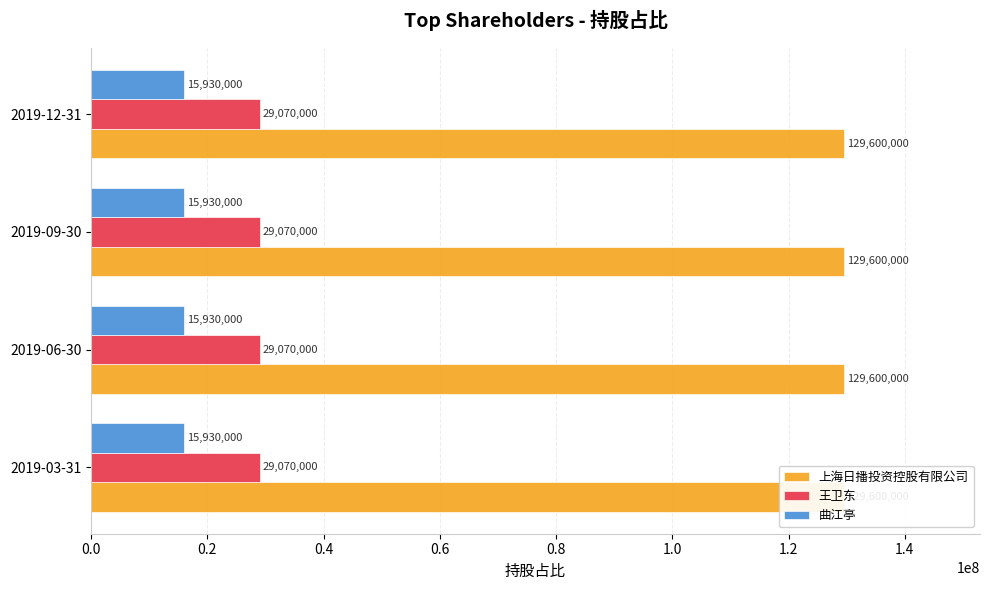

How many groups of bars are there?

4